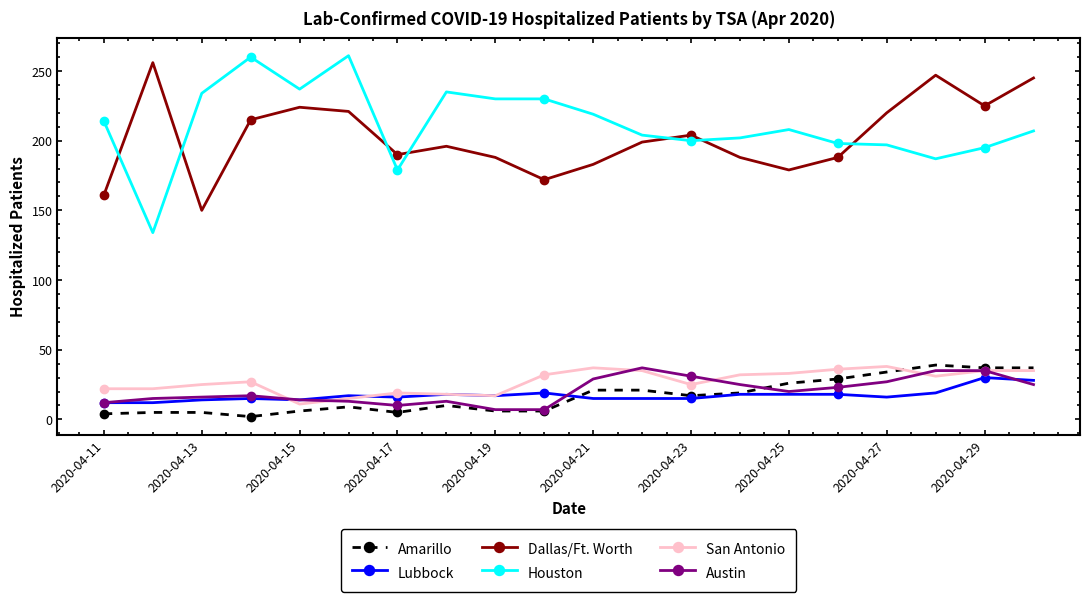

True or false: Lubbock and Dallas/Ft. Worth cross at least once.

False